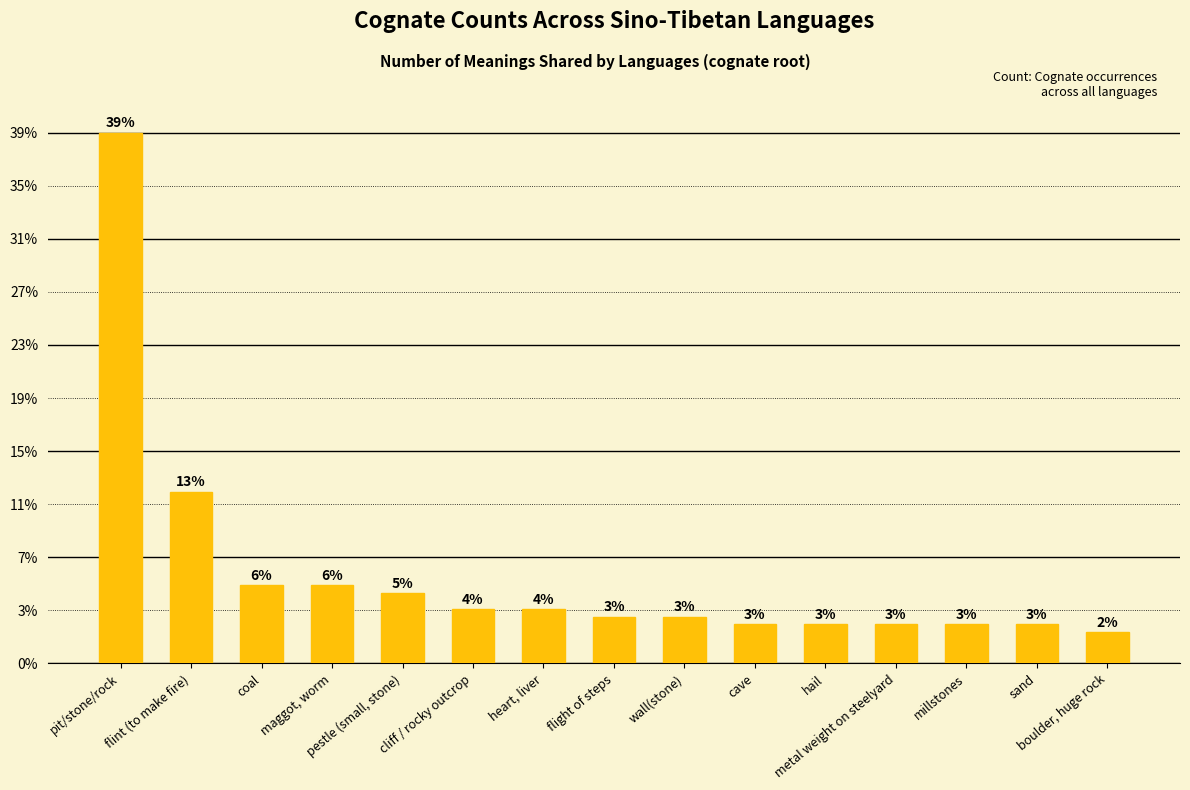

What is the label of the 2nd bar from the right?

sand